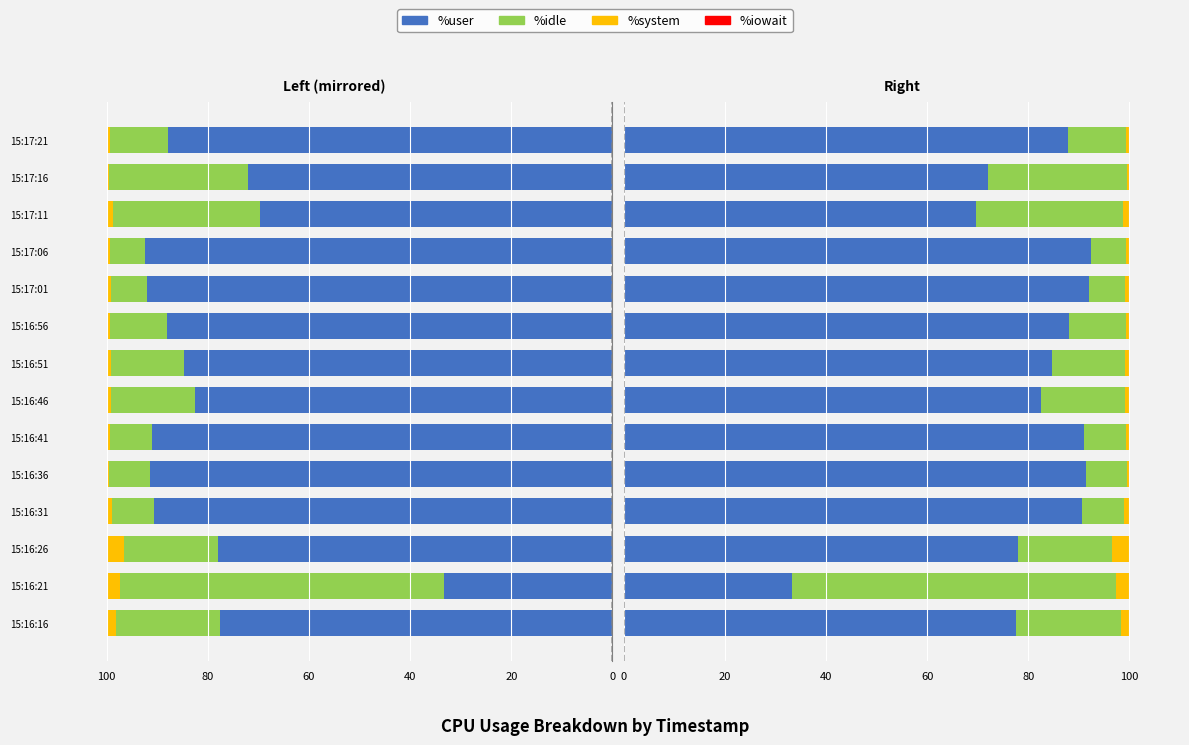

True or false: %idle has a value of 12.4 at 15:16:41.

False